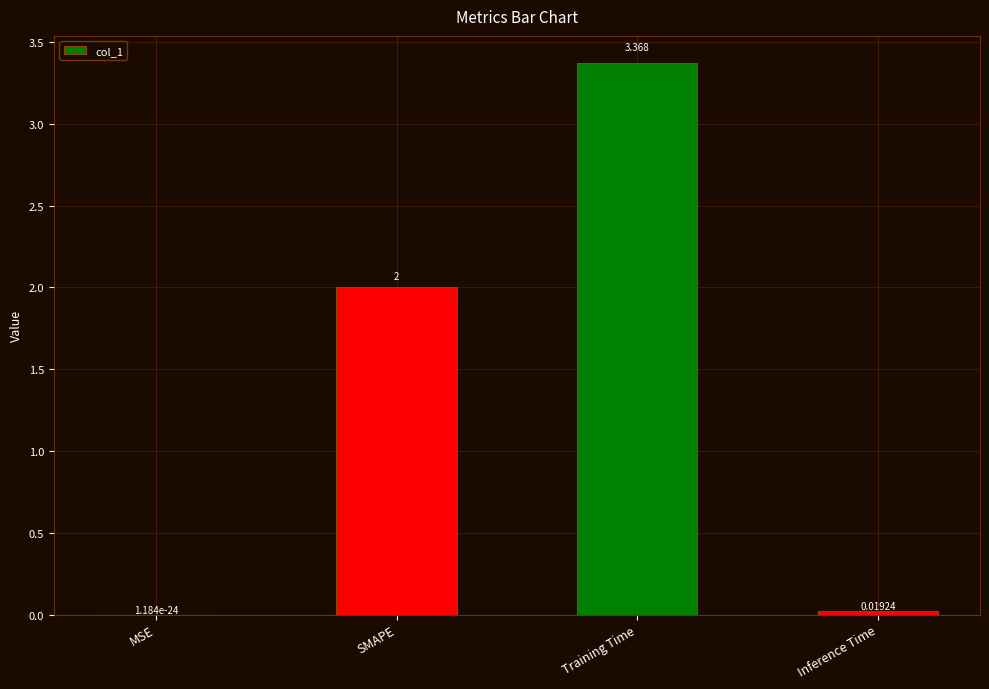

What is the approximate value at SMAPE?

2.0